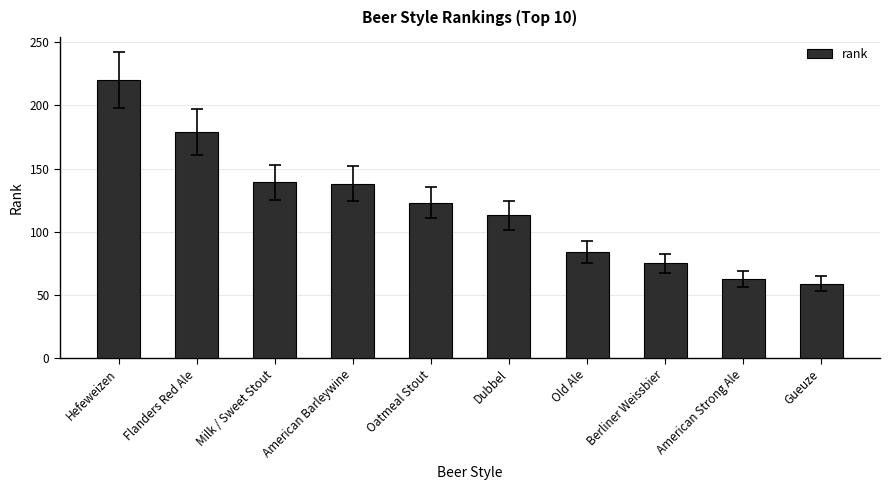

True or false: the data shows 63 at American Strong Ale.

True